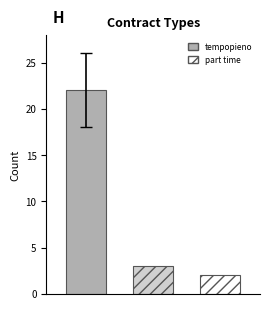

What is the maximum value shown in the chart?

22